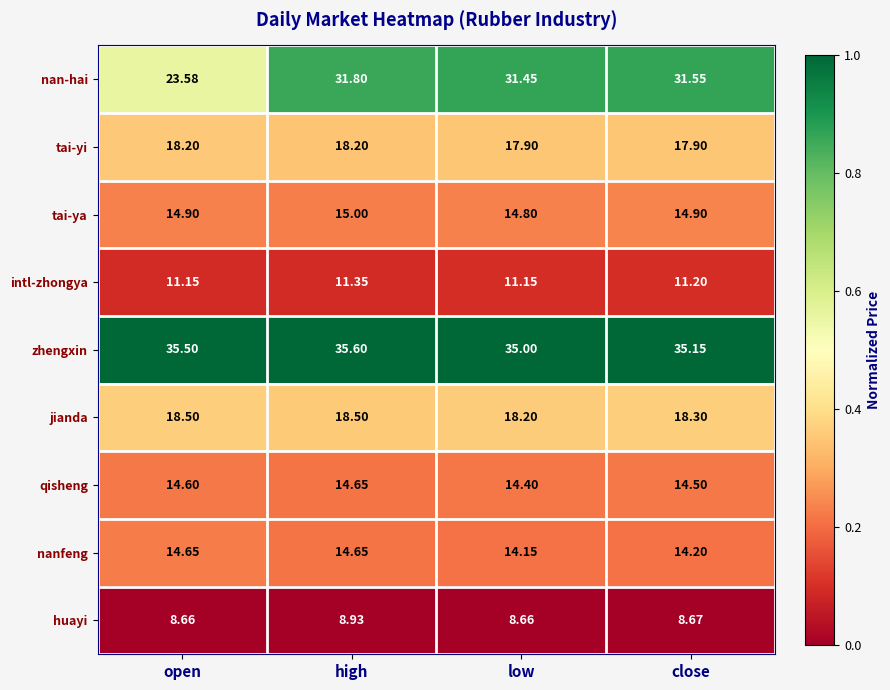

At which category does the chart reach its peak across all series?

high